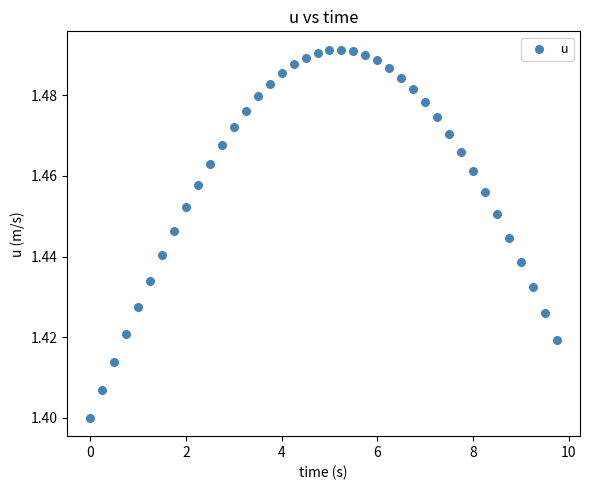

What is the range of X values (max minus min)?

9.8